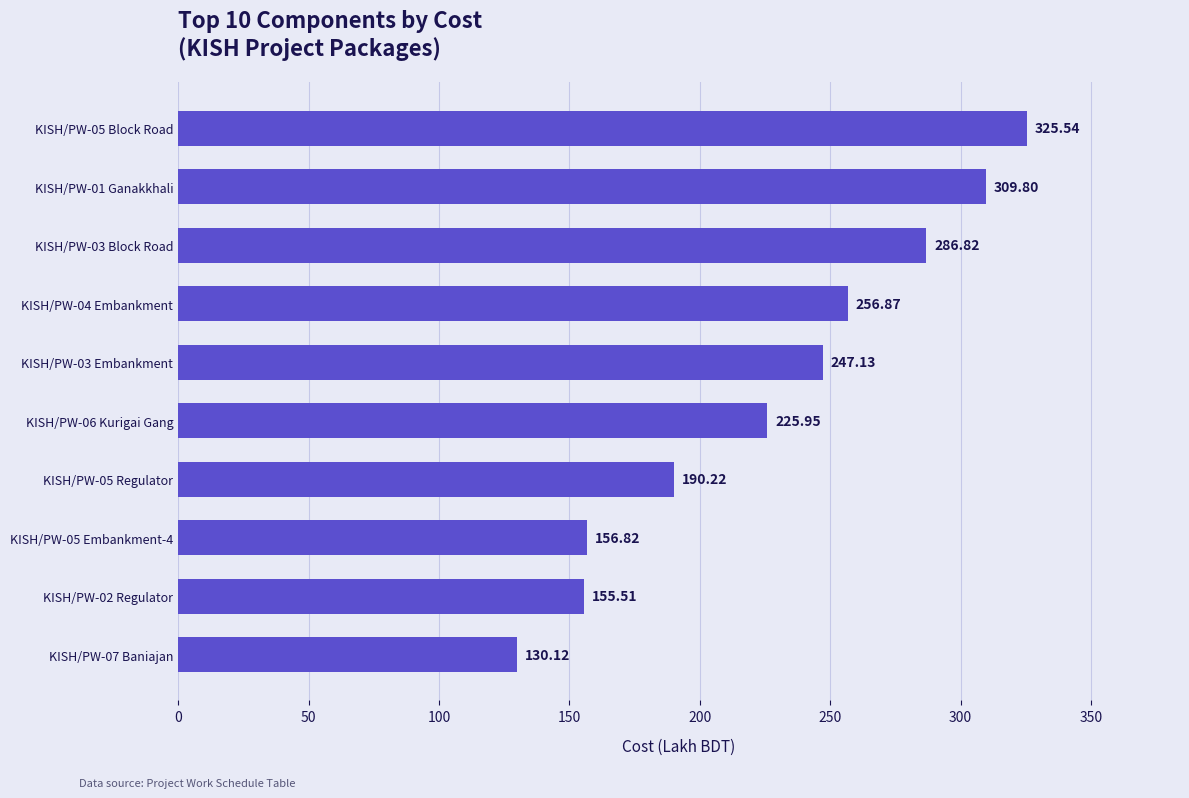

What is the change in value from KISH/PW-07 Baniajan to KISH/PW-06 Kurigai Gang?

+95.8